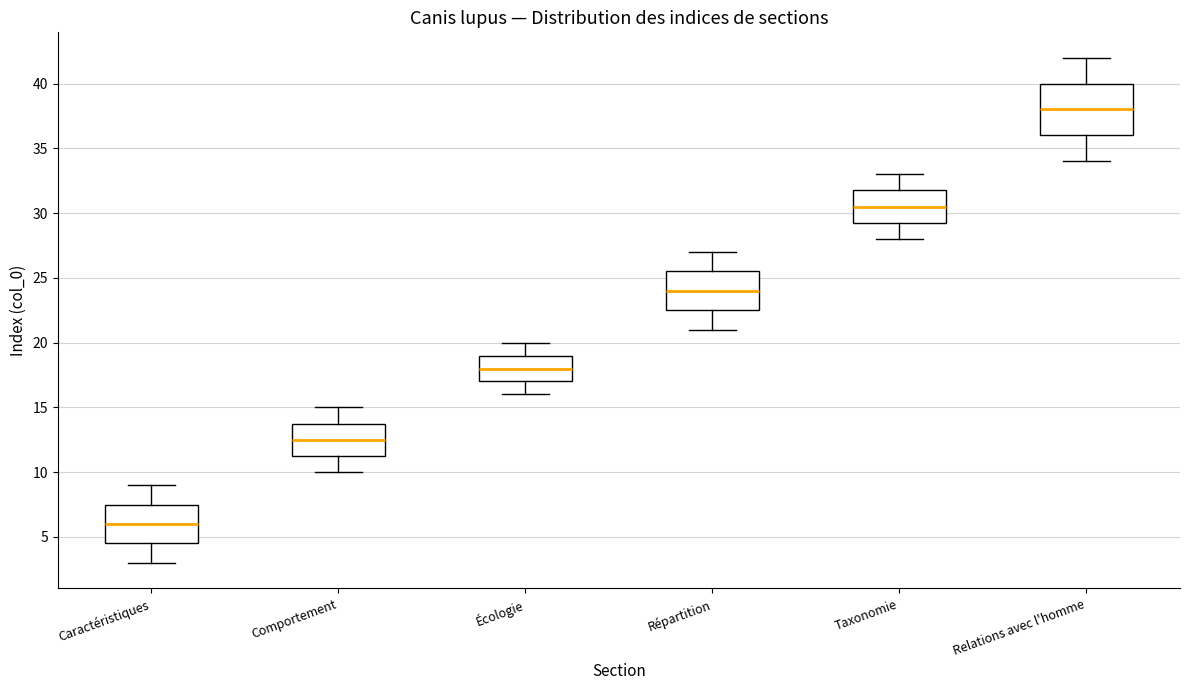

Comparing the boxes themselves (not the whiskers), which one is the tallest?

Relations avec l'homme